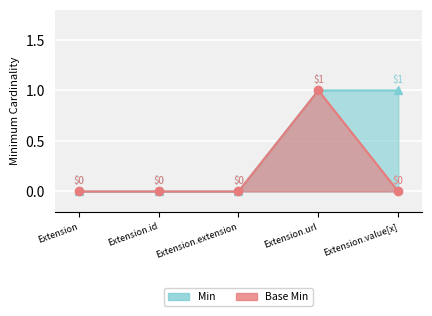

At Extension.id, list the series in order from smallest to largest.

Min, Base Min